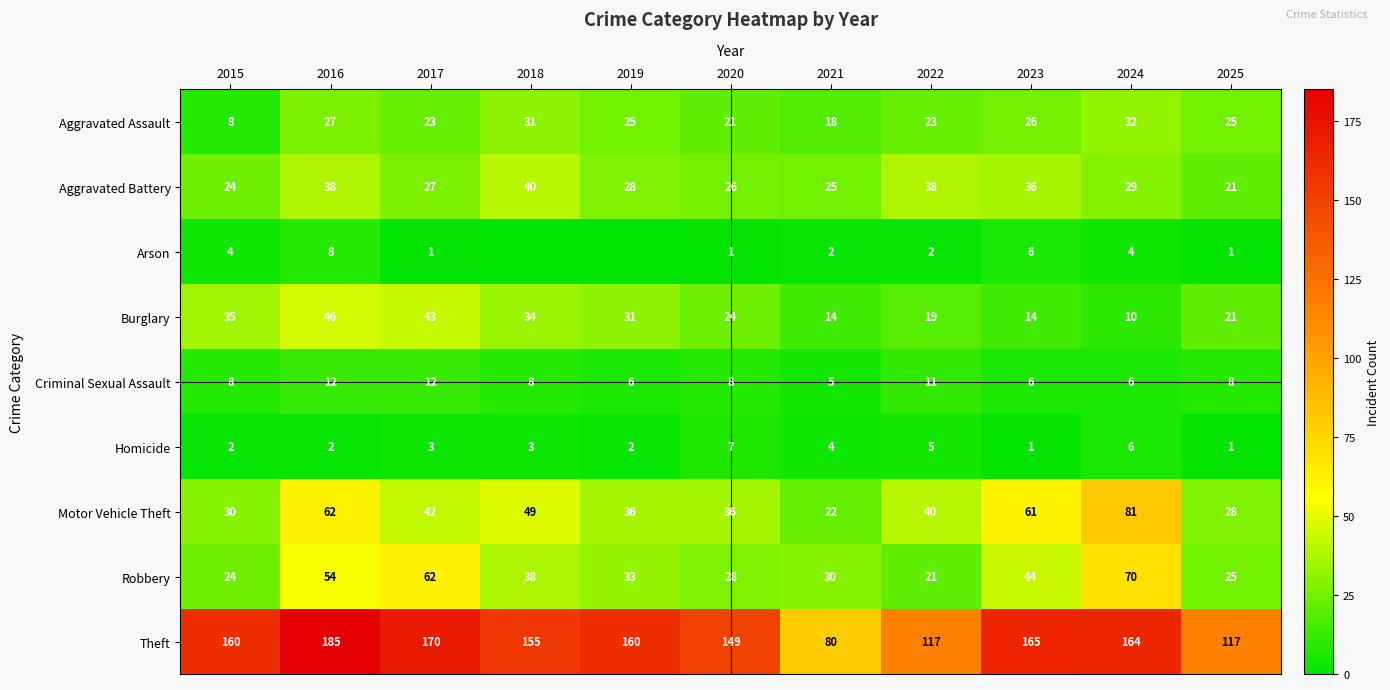

Where is Homicide nearest to the value 4?

2021